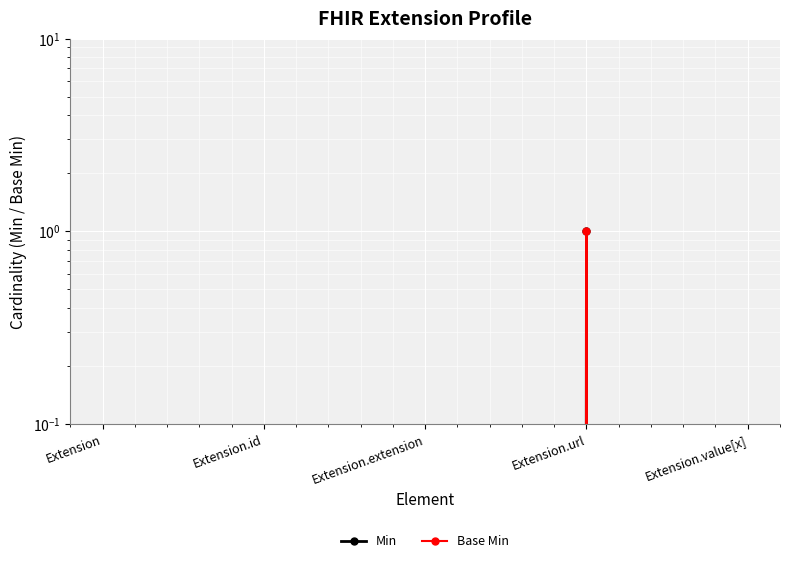

What are all the series names shown in the legend?

Min, Base Min